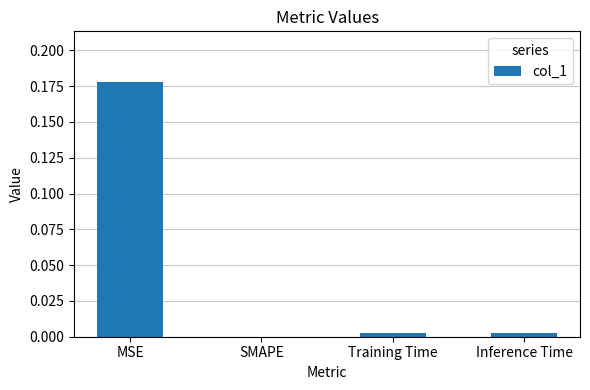

How many data points are above 0?

3